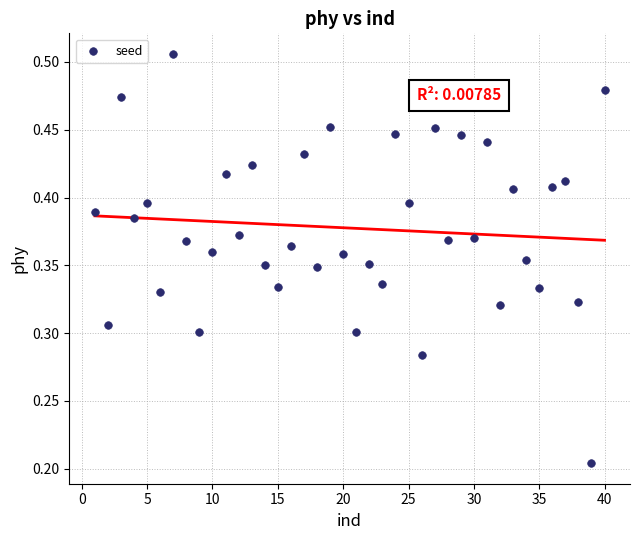

What is the range of X values (max minus min)?

39.0